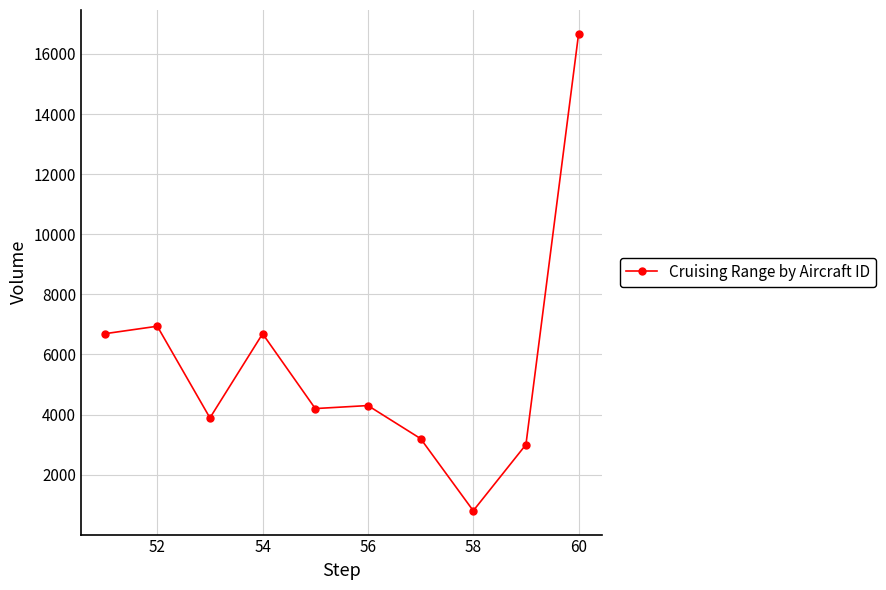

What is the value of the 3rd point from the left?

3889